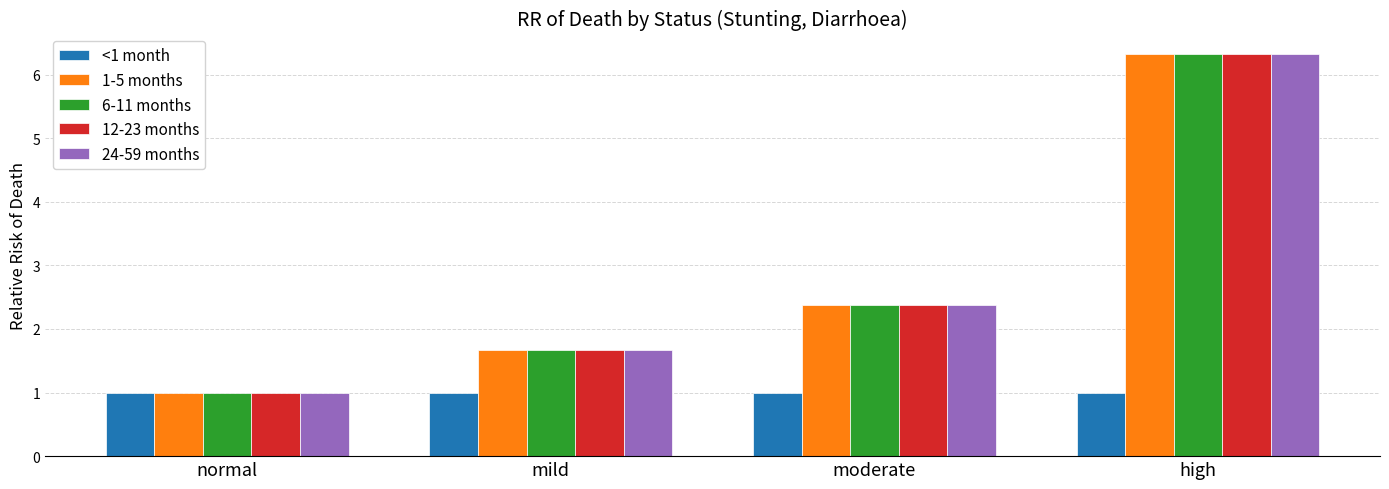

List the labels in order of 24-59 months value, smallest first.

normal, mild, moderate, high